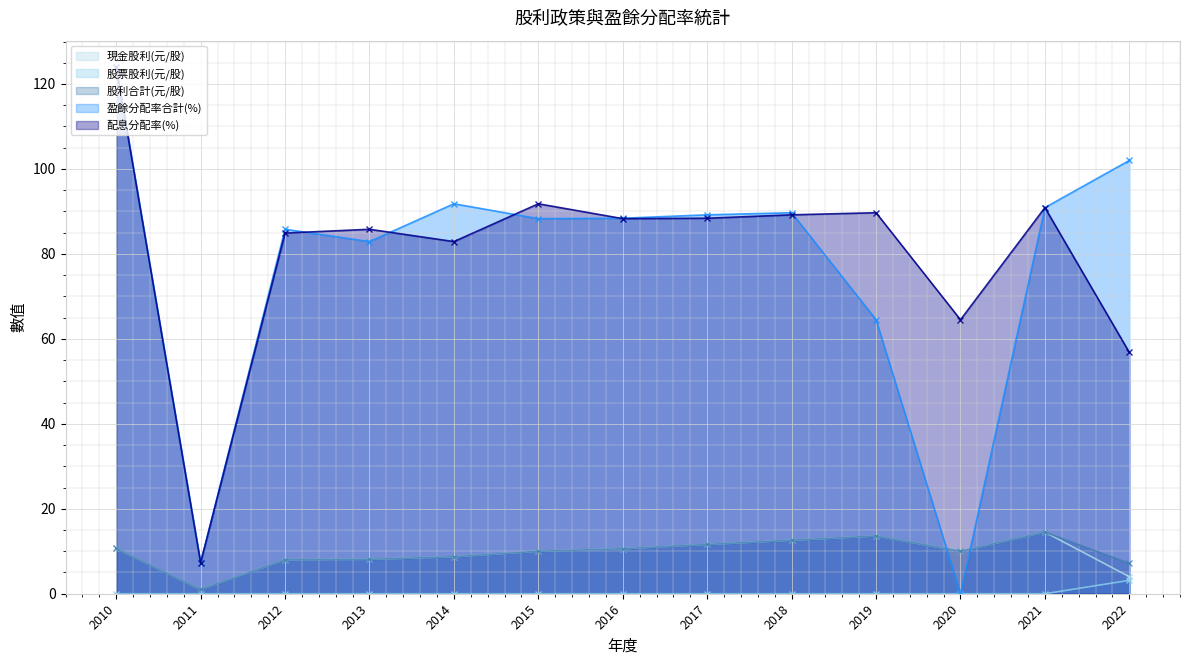

Which label corresponds to the smallest value in the chart?

2010